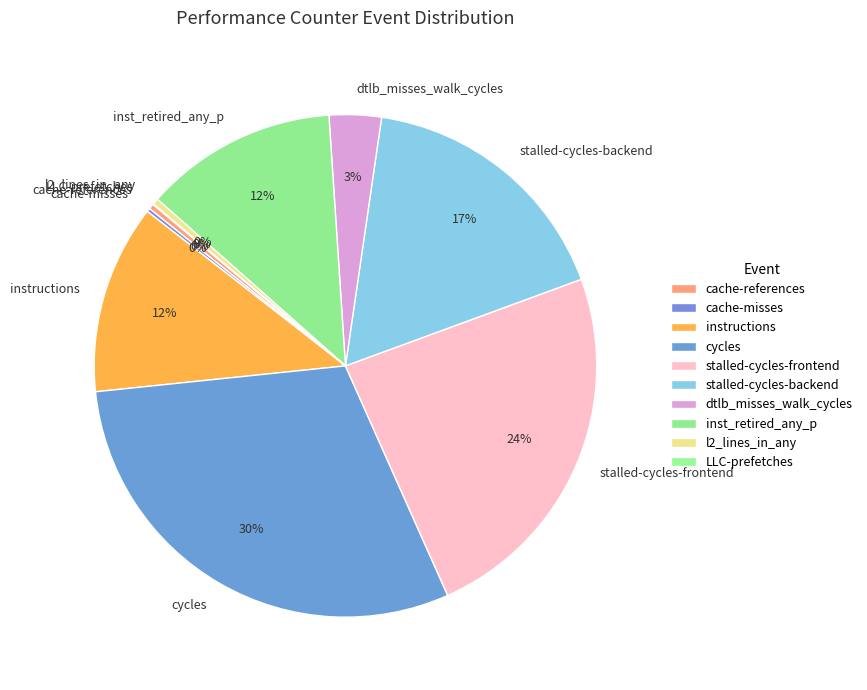

Which category has the biggest portion of the pie?

cycles